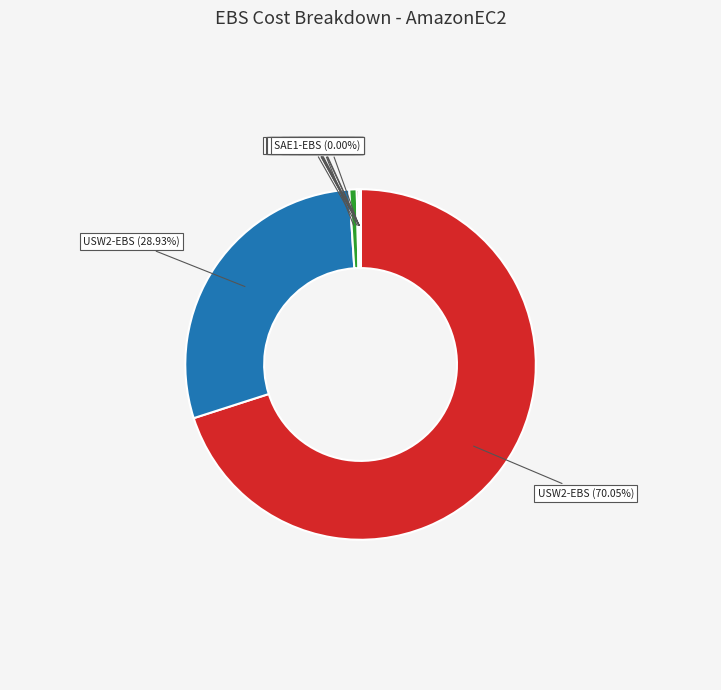

Is there any slice that represents more than half of the pie?

Yes